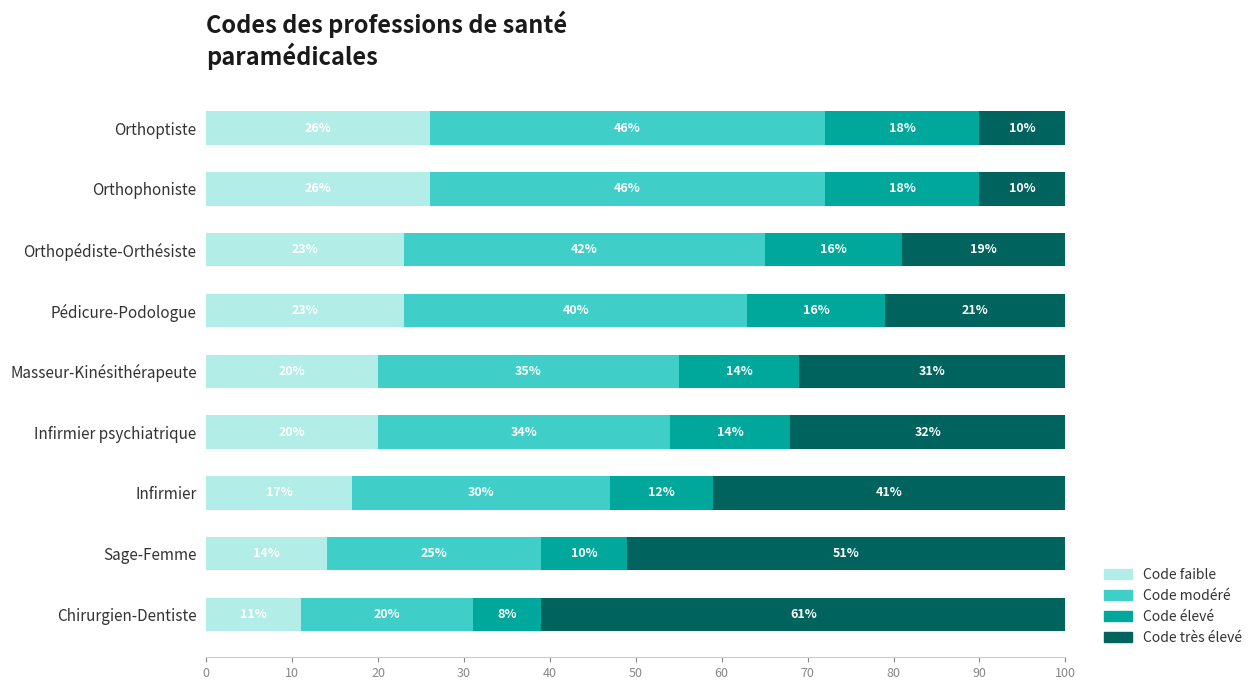

True or false: Code faible has a value of 15 at Pédicure-Podologue.

False